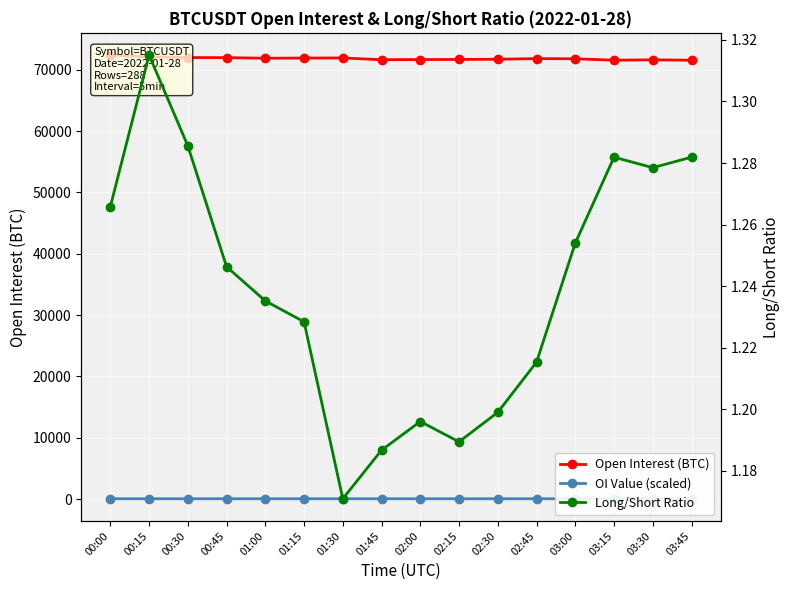

At which category is the sum across all series the highest?

00:00